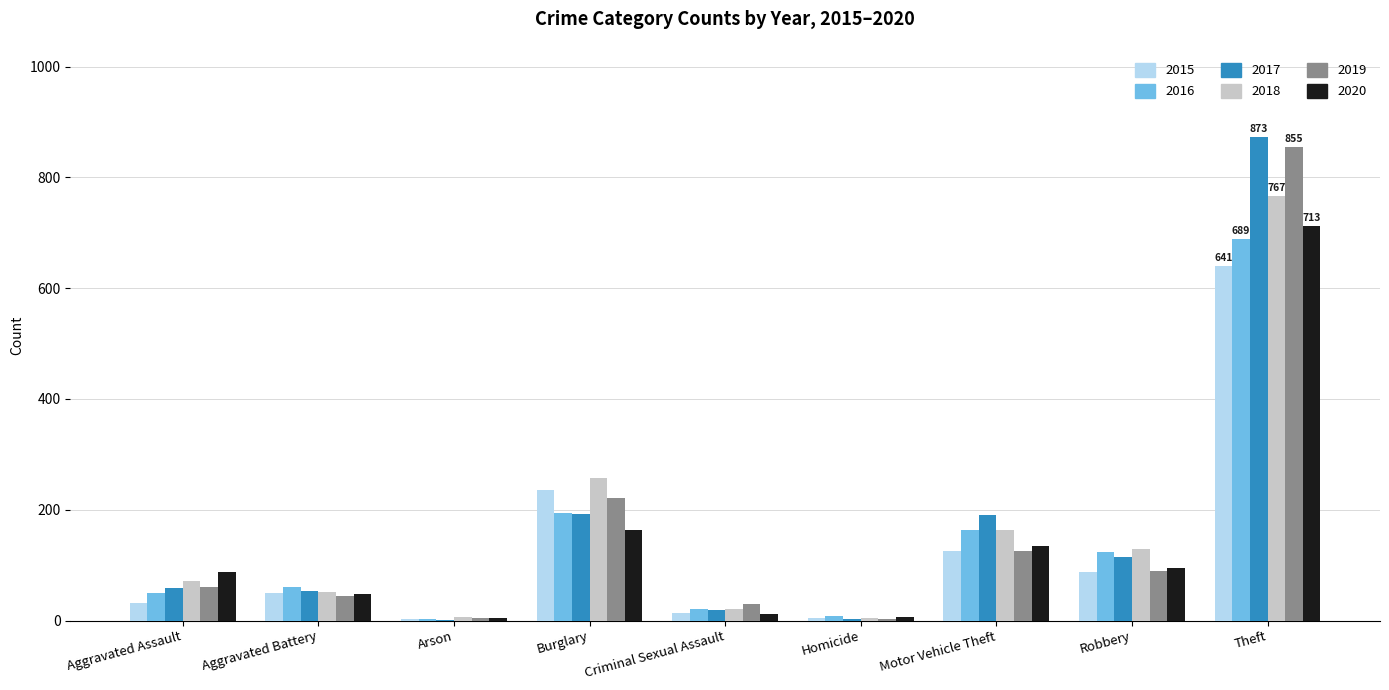

True or false: 2018 has a value of 1097 at Theft.

False